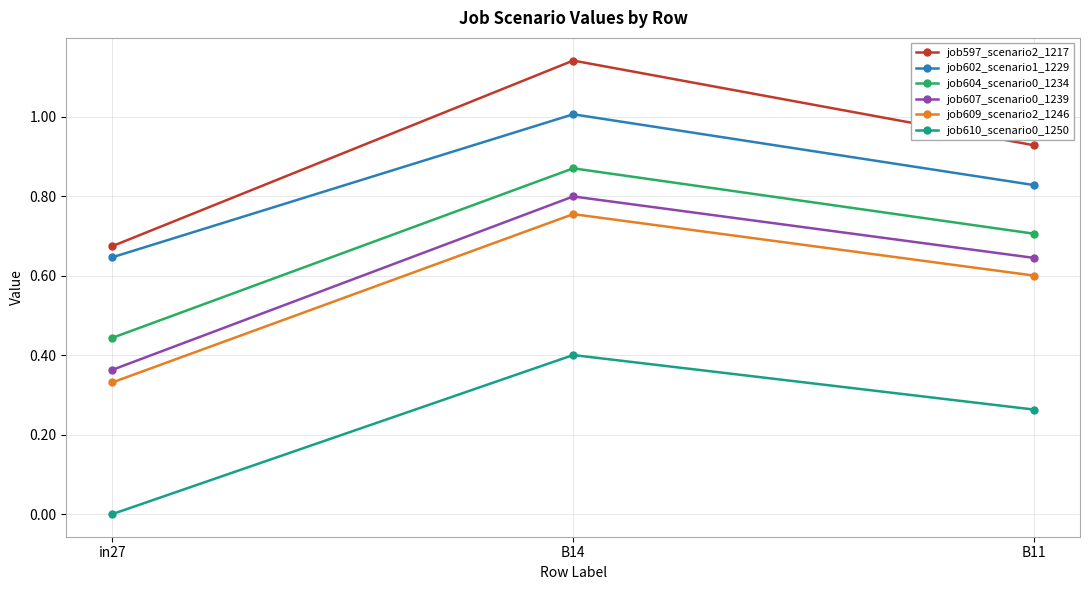

Which label corresponds to the smallest value in the chart?

in27